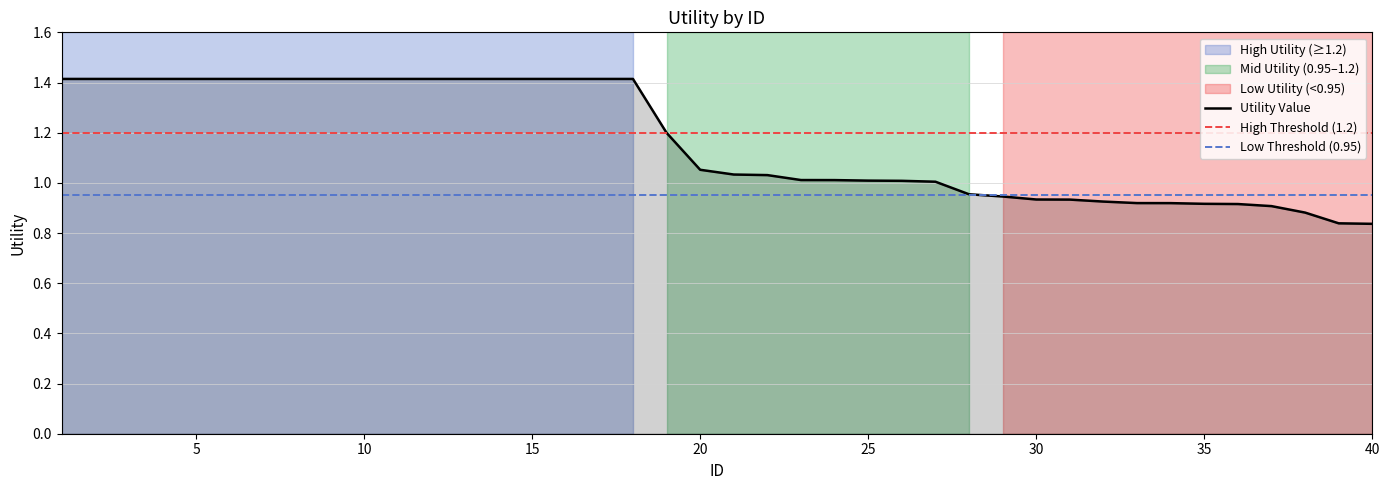

Does the chart display data point markers on the line(s)?

No